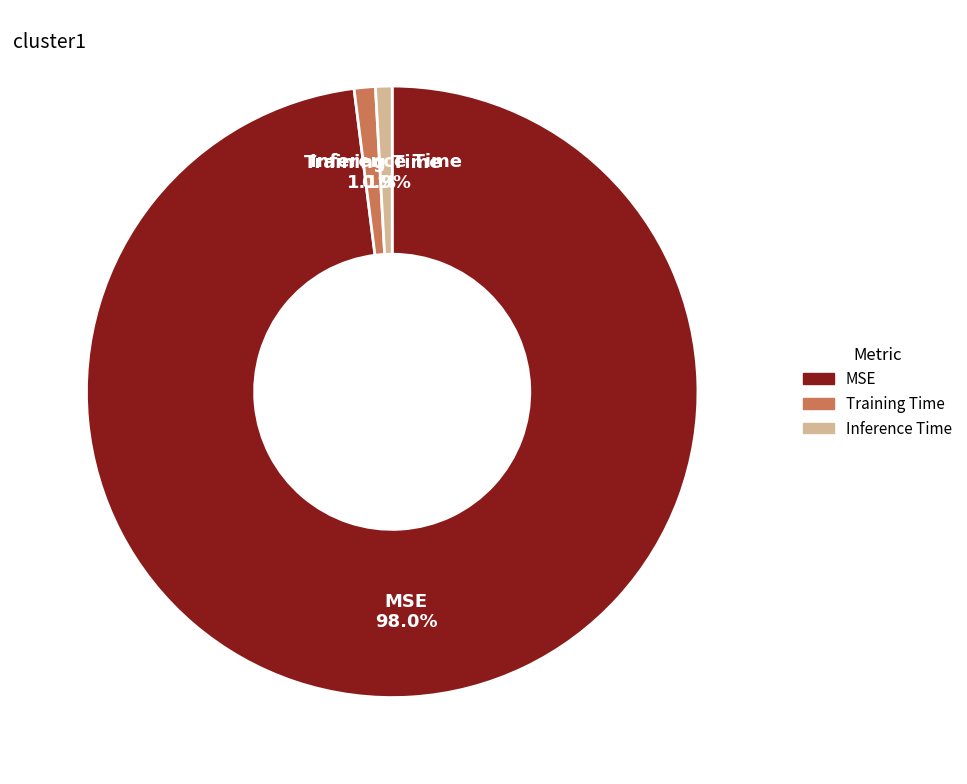

Does Inference Time represent more than half of the total?

No